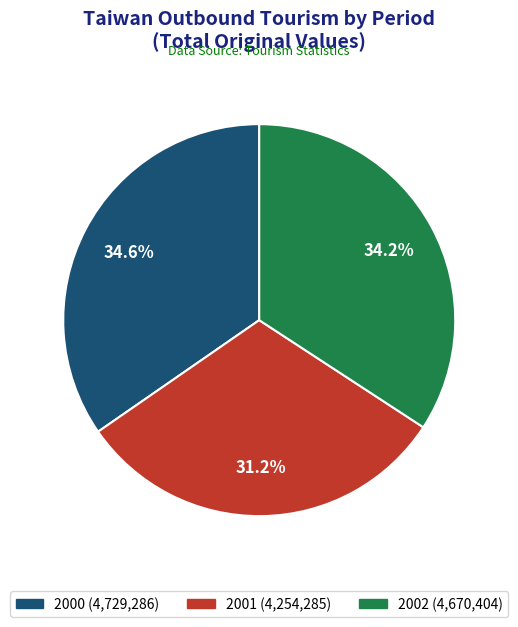

To the nearest percent, what is the combined percentage of 2002 and 2000?

69%